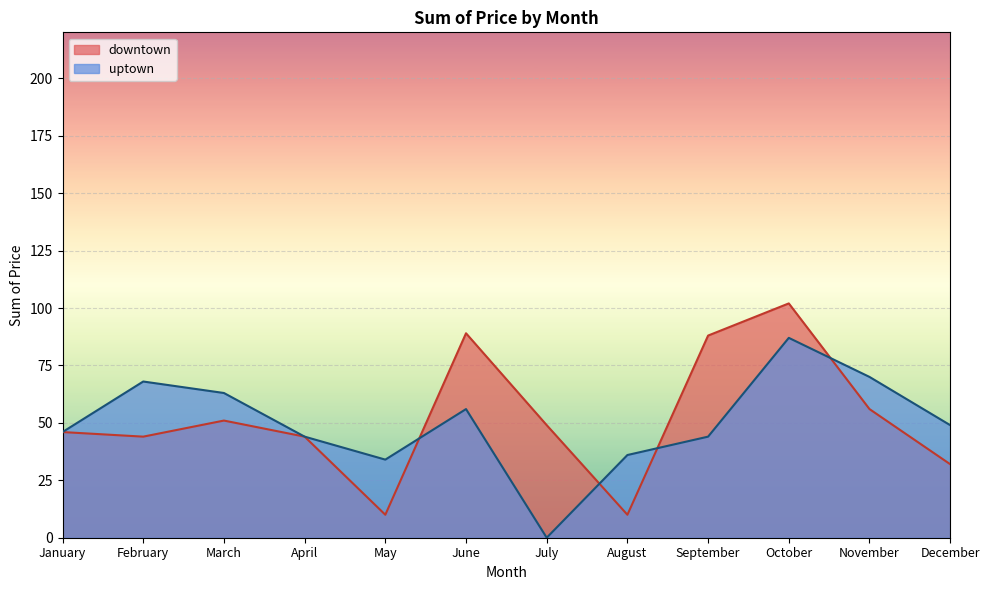

Which category has the lowest value in the downtown series?

May